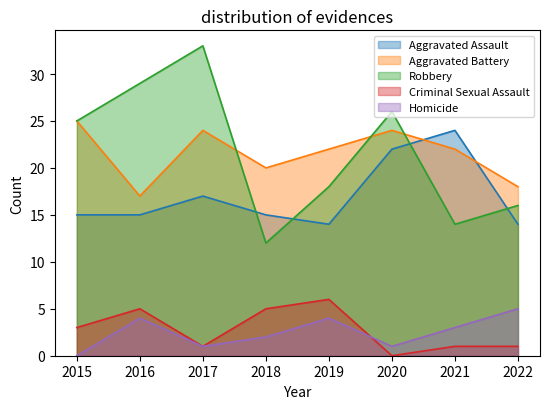

The Criminal Sexual Assault series shows 1 at 2021. True or false?

True